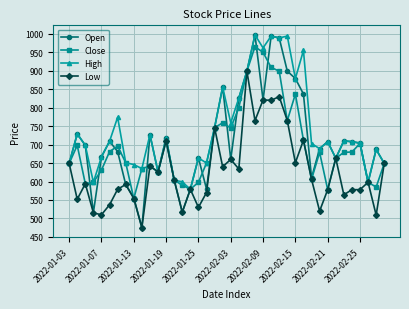

At how many categories does at least one series exceed 738?

13